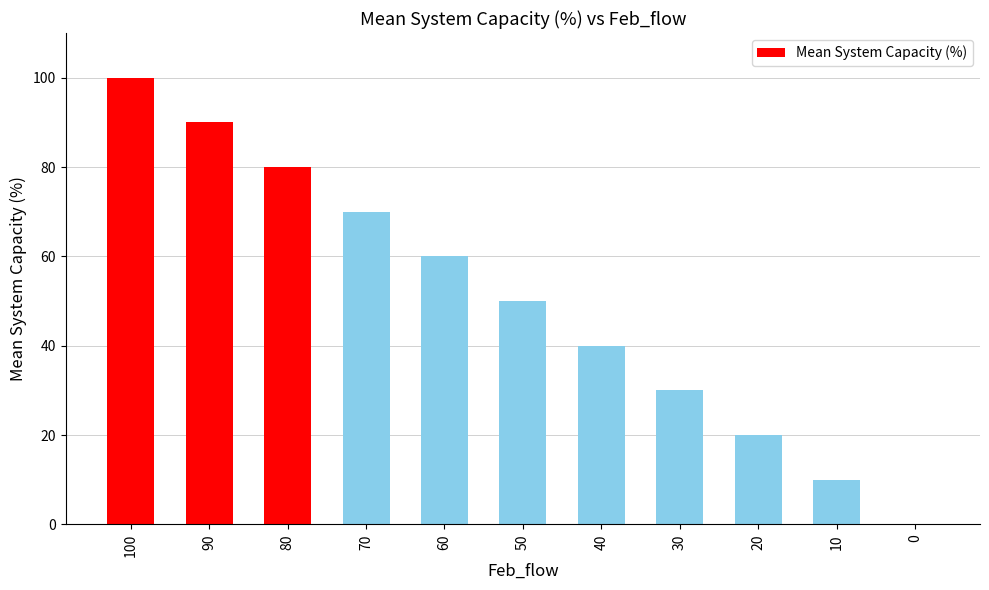

Which has a higher value, 20 or 70?

70